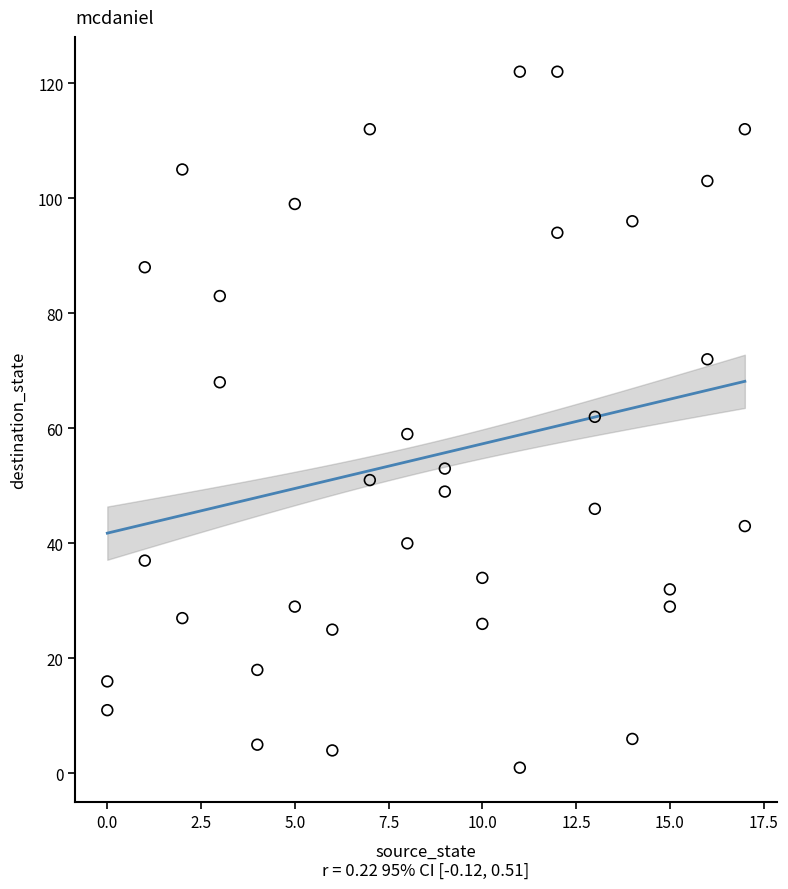

What is the range of Y values (max minus min)?

121